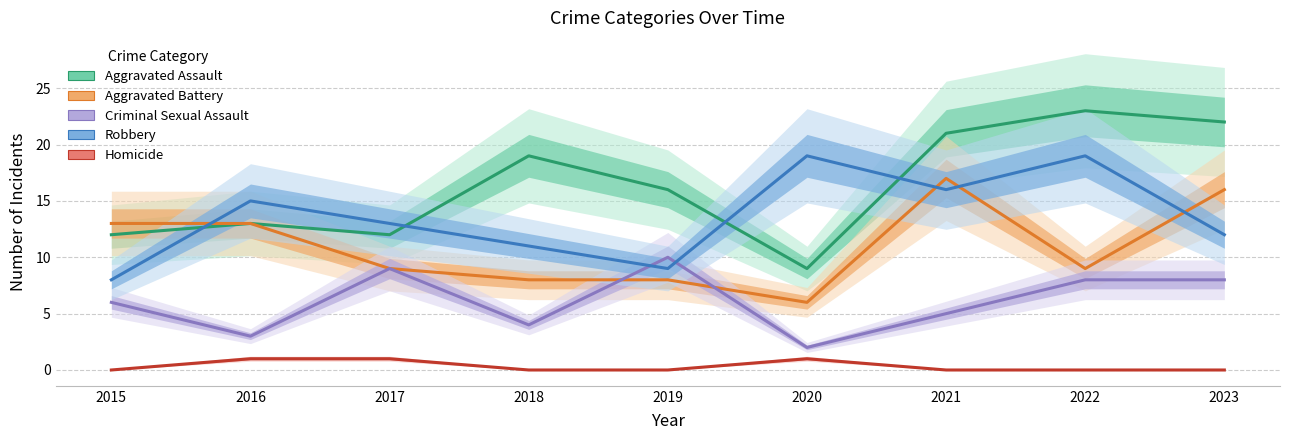

Rank the series by their maximum value, from highest to lowest.

Aggravated Assault, Robbery, Aggravated Battery, Criminal Sexual Assault, Homicide